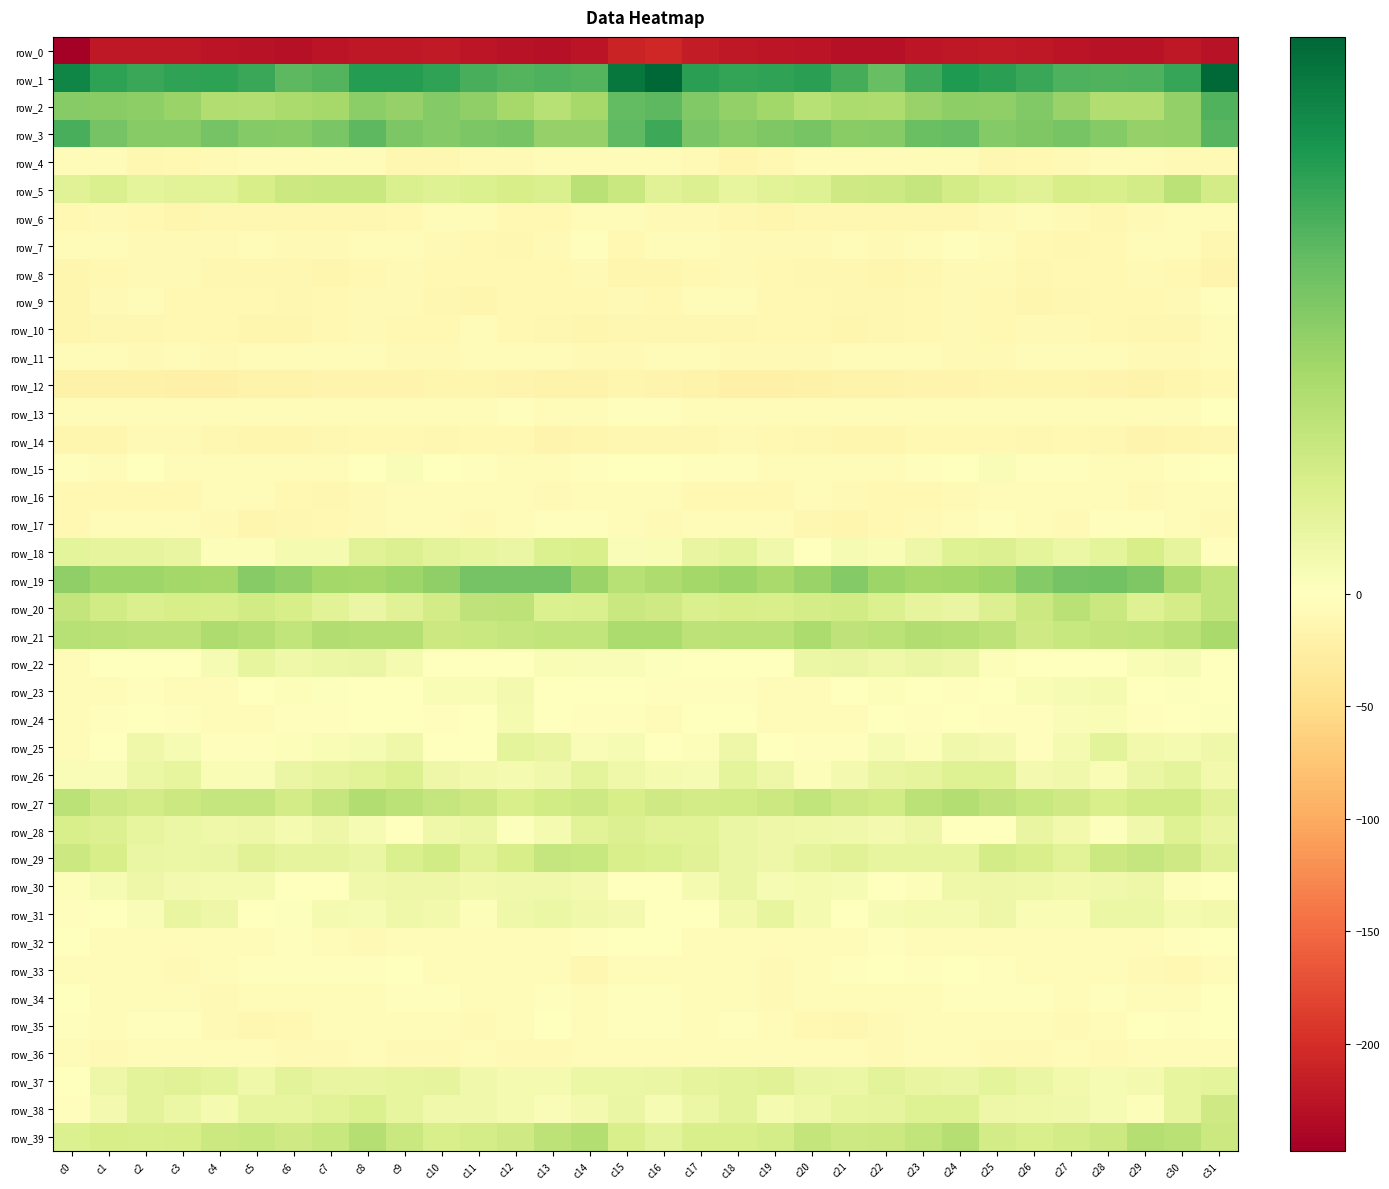

At c7, list the series in order from smallest to largest.

row_0, row_12, row_8, row_6, row_14, row_16, row_9, row_10, row_17, row_7, row_36, row_35, row_15, row_4, row_34, row_13, row_11, row_32, row_33, row_24, row_30, row_23, row_25, row_18, row_31, row_28, row_22, row_37, row_26, row_29, row_38, row_20, row_5, row_39, row_27, row_21, row_2, row_19, row_3, row_1